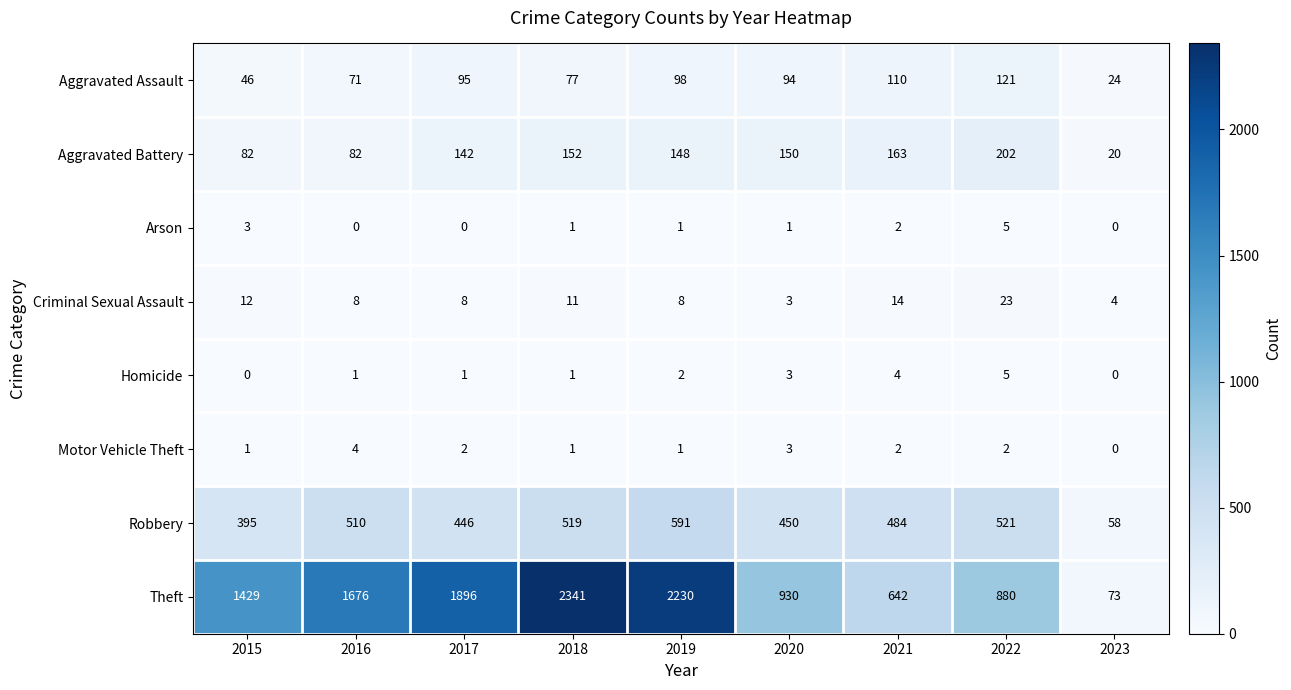

How many positive values does the Arson series have?

6